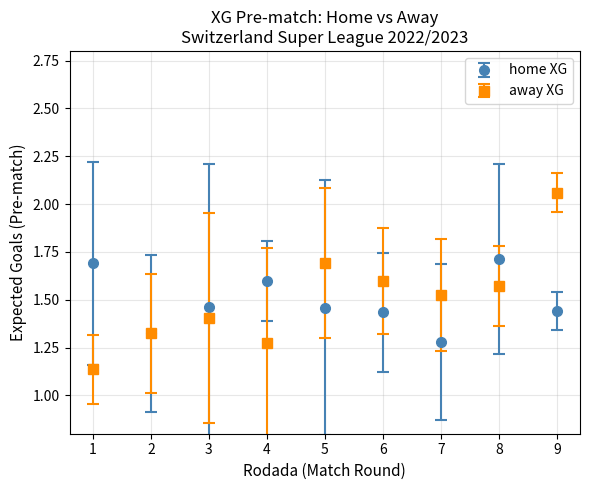

Which series changed the most between 7 and 8?

home XG